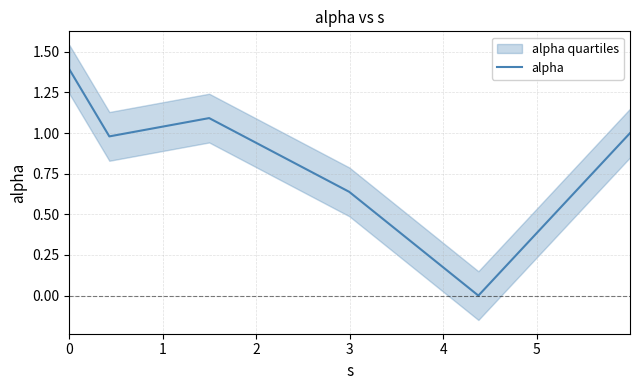

At which category does the data reach its first local valley?

1